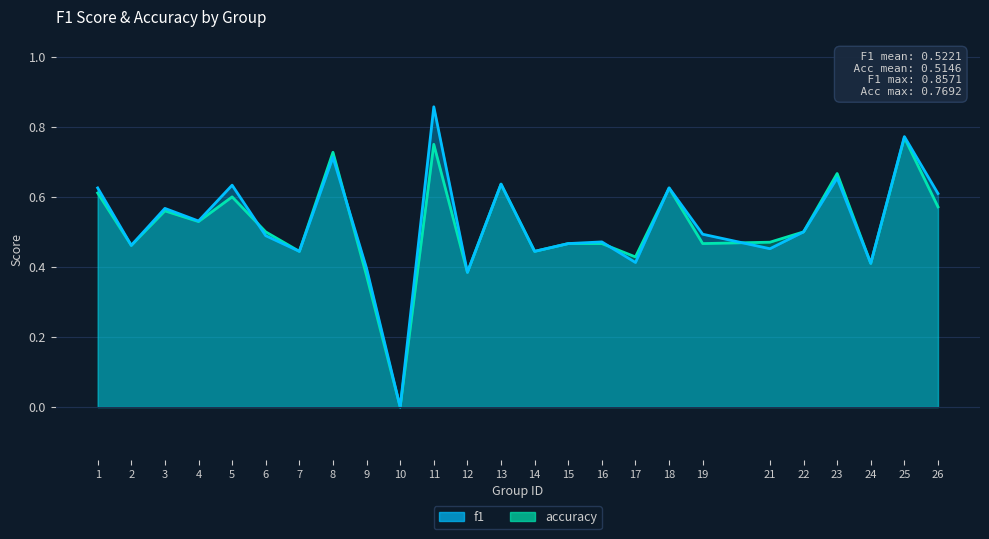

What are all the series names shown in the legend?

f1, accuracy